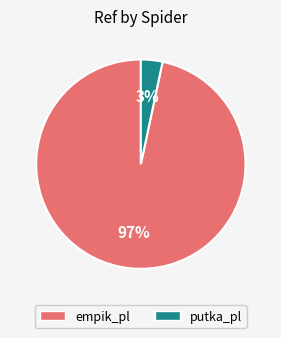

Which slice is the largest?

empik_pl